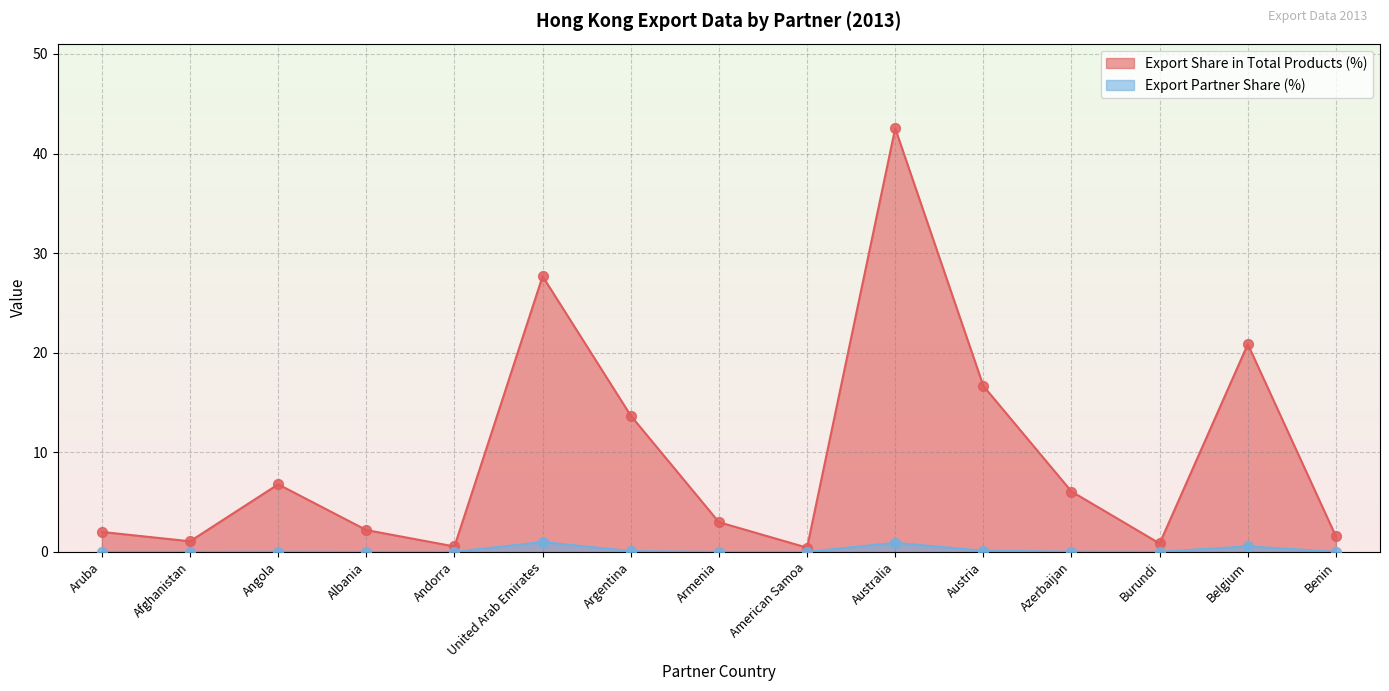

At which category is the sum across all series the highest?

Australia